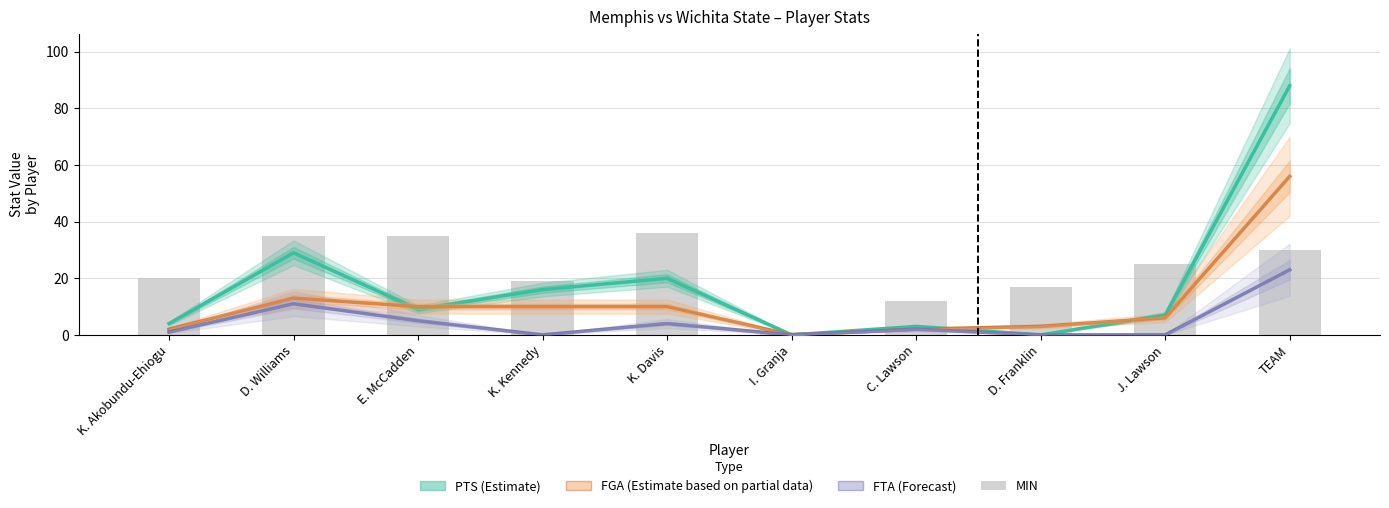

How many values in the FTA (Forecast) series exceed 2?

4